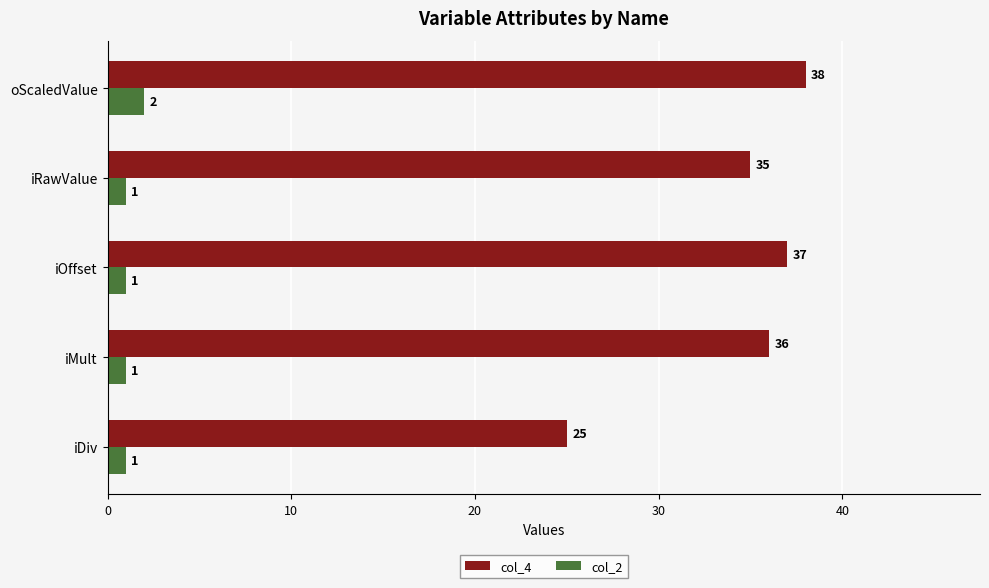

What is the difference between the second highest and second lowest values in the col_4 series?

2